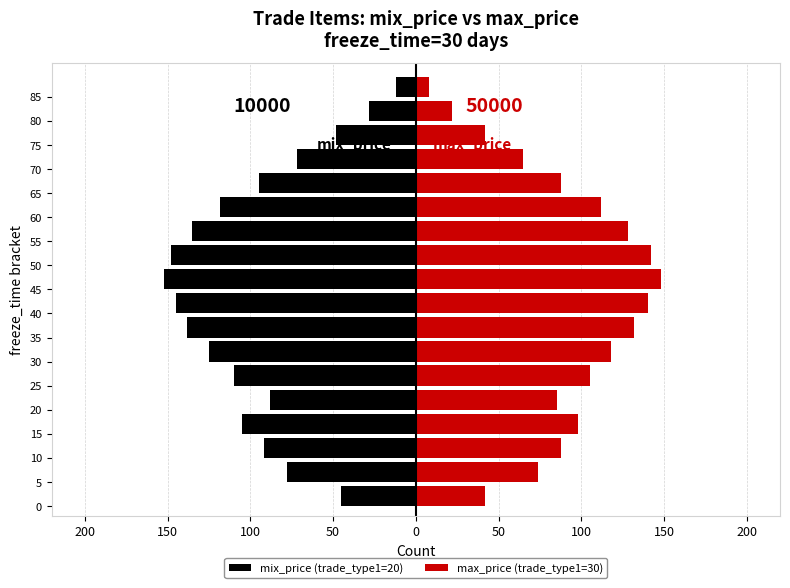

How many bars are there in total?

36